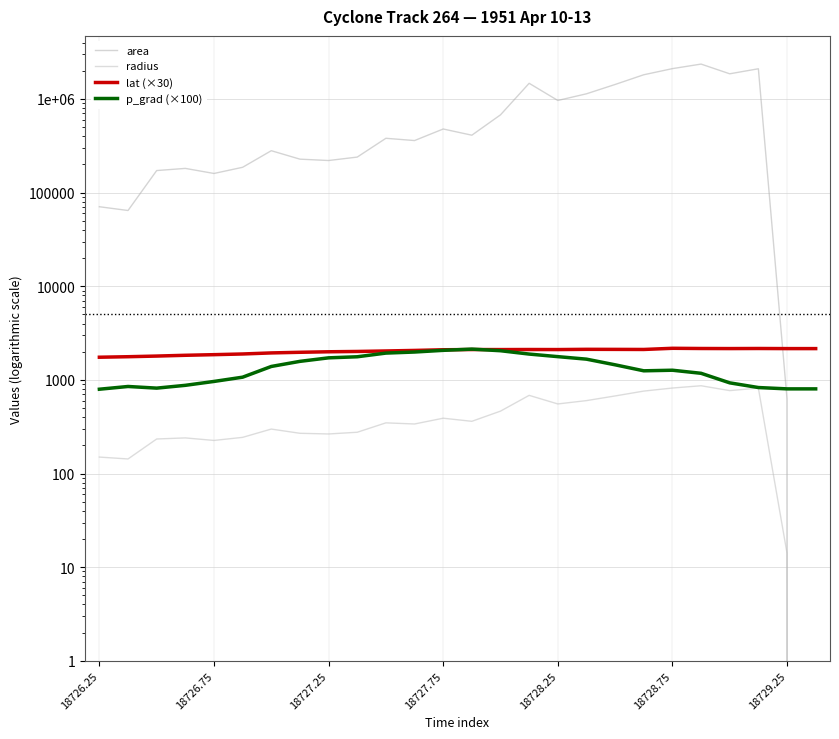

Which series has the largest total across all categories?

area